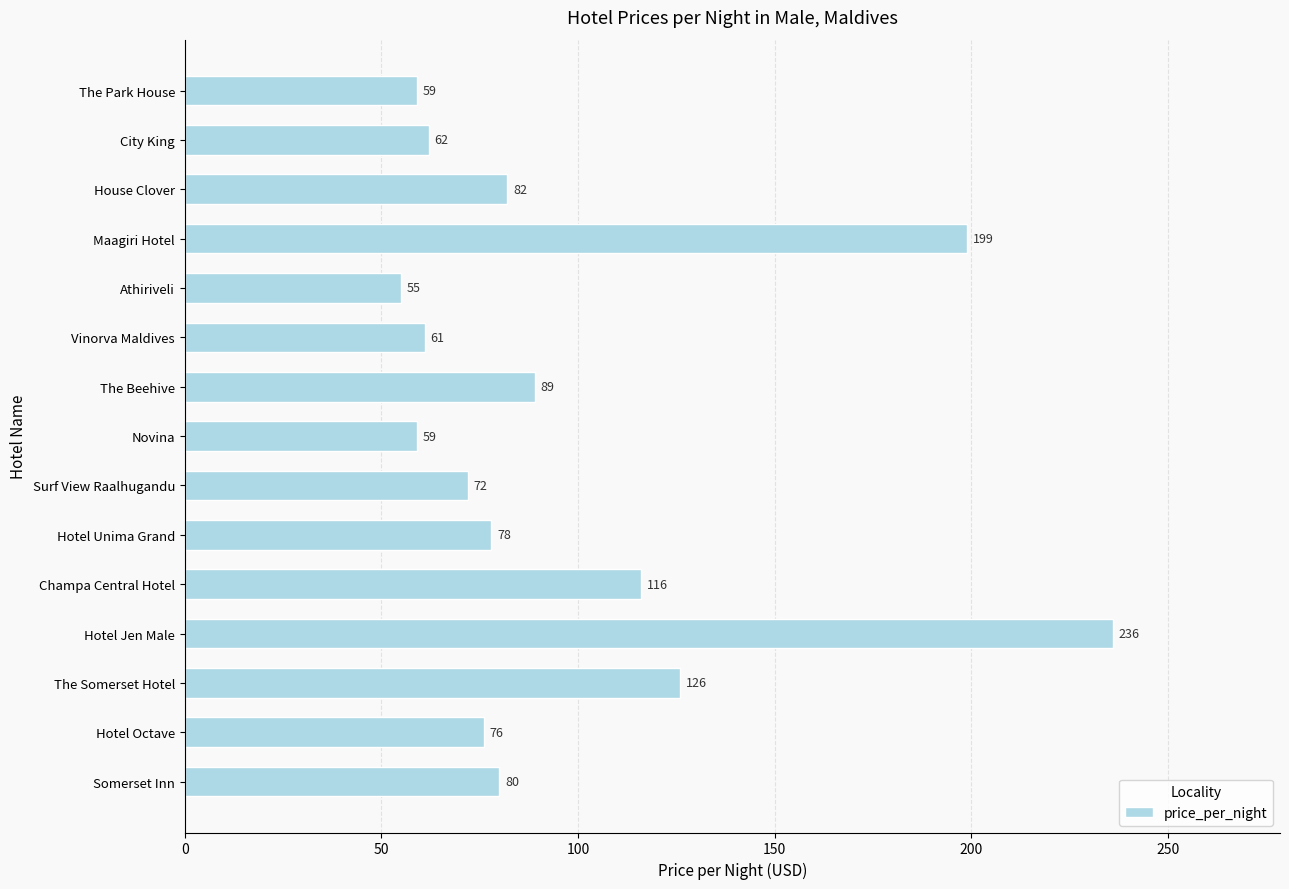

Are the bars grouped side by side (vs. stacked)?

No